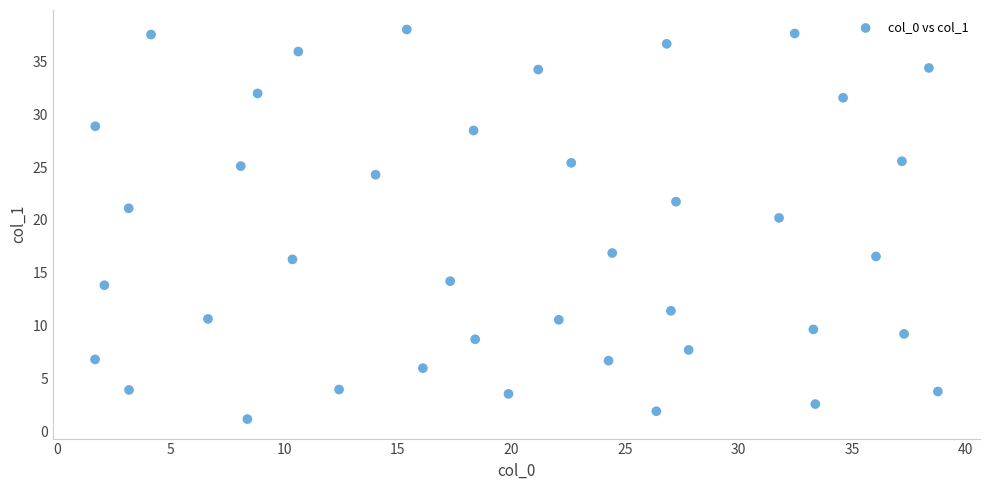

What is the range of Y values (max minus min)?

36.9